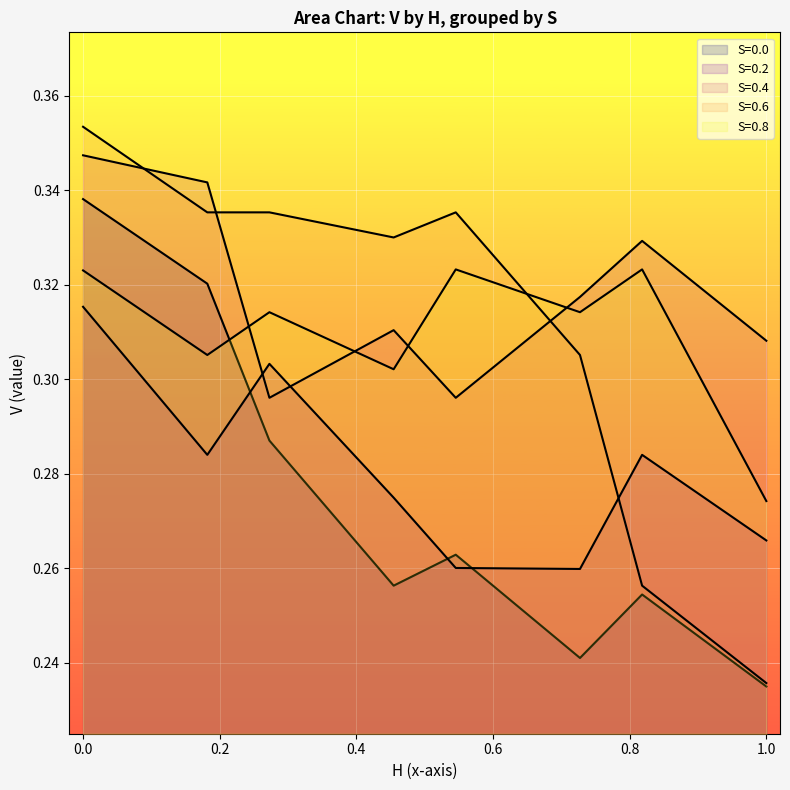

Is the value of H at 1 greater than the value of S at 1?

No